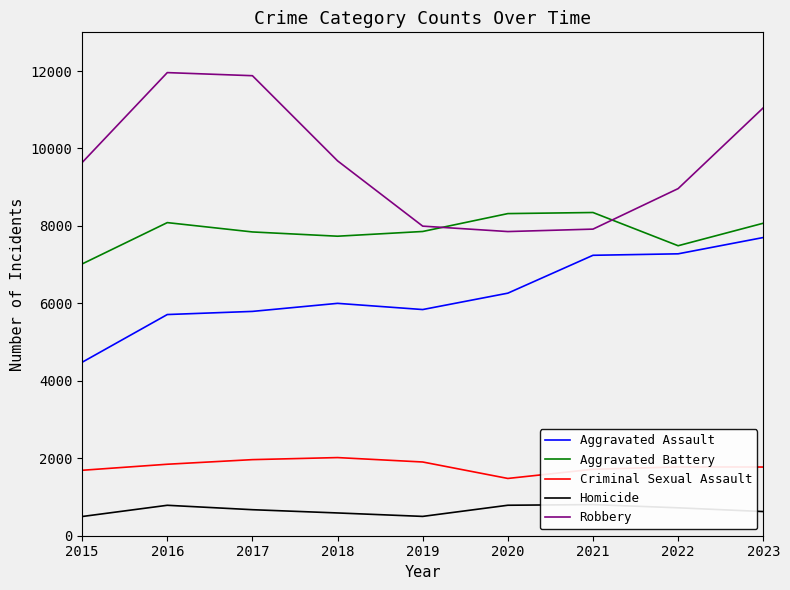

At 2019, list the series in order from smallest to largest.

Homicide, Criminal Sexual Assault, Aggravated Assault, Aggravated Battery, Robbery